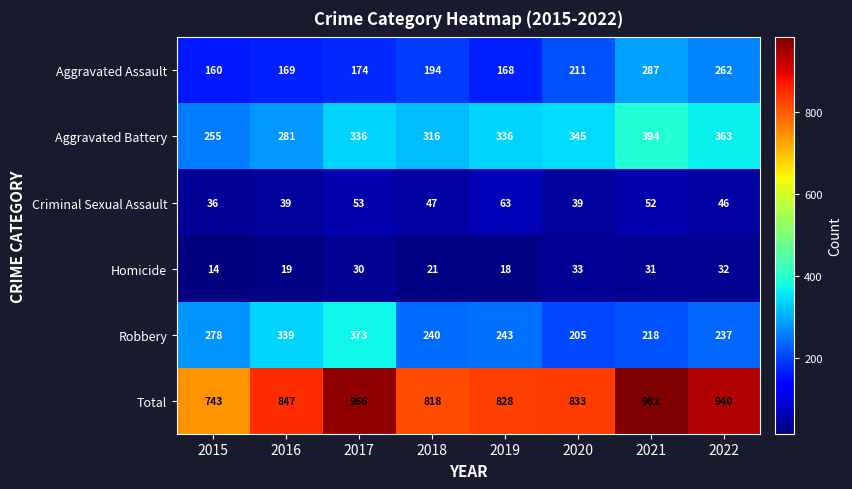

The value of Aggravated Assault at 2015 is 160. True or false?

True